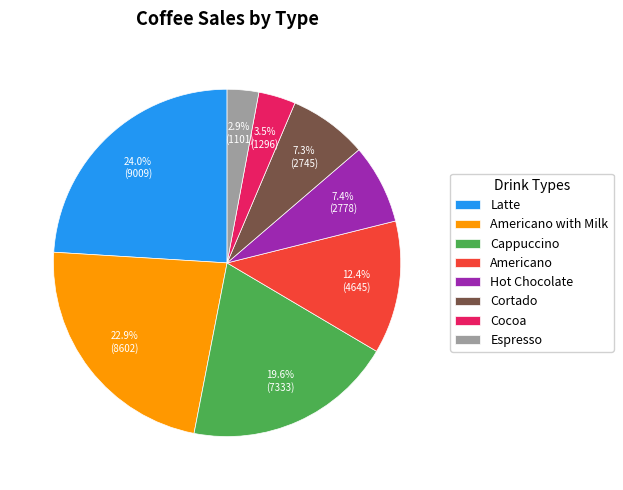

The Cortado slice represents 7% of the pie. True or false?

True